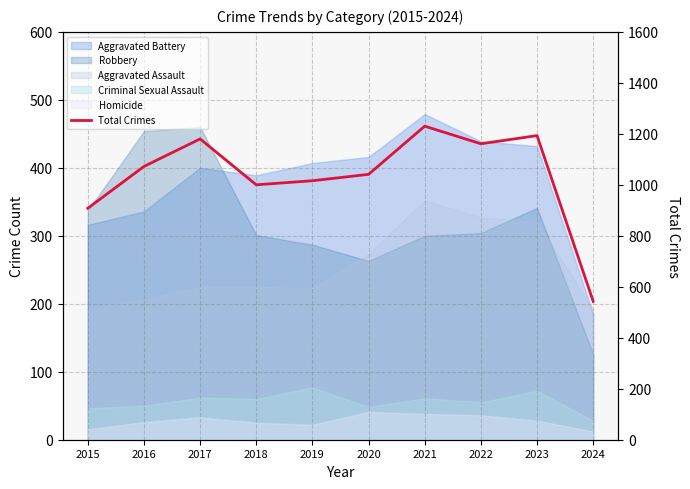

Which label corresponds to the largest value in the chart?

2021